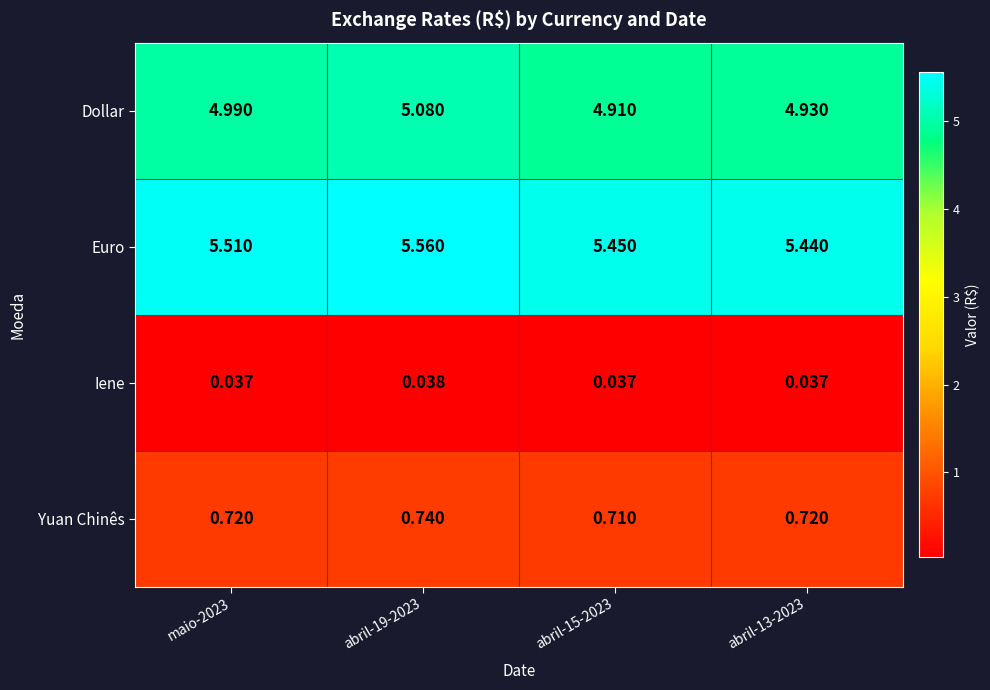

Rank the series by their maximum value, from highest to lowest.

Euro, Dollar, Yuan Chinês, Iene